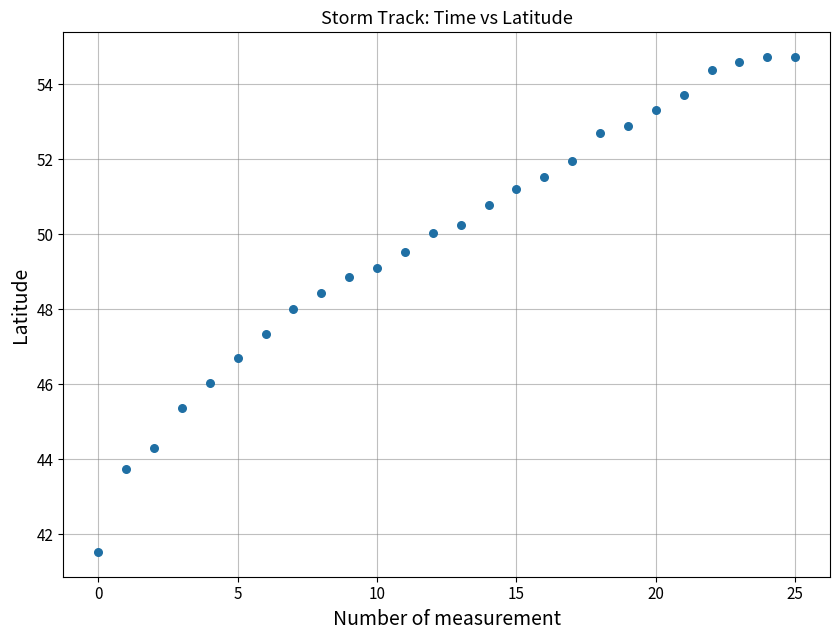

What is the range of Y values (max minus min)?

13.2